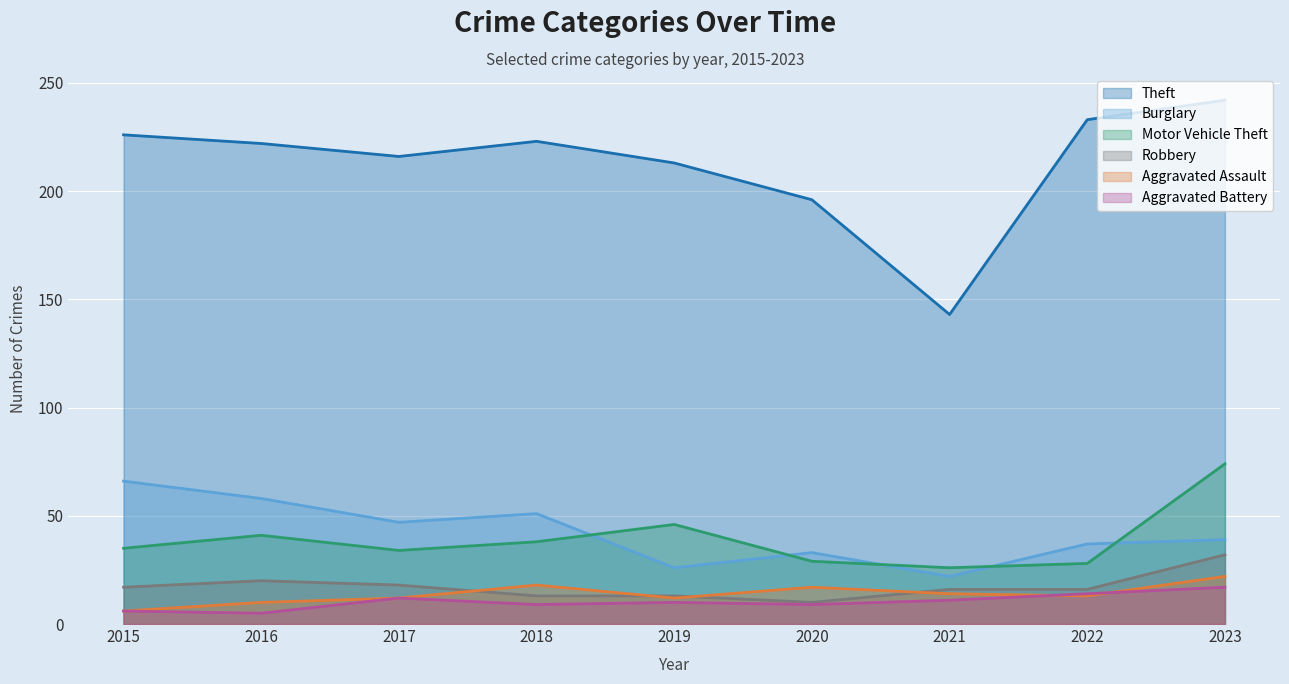

Is it true that Theft equals 222 at 2016?

True